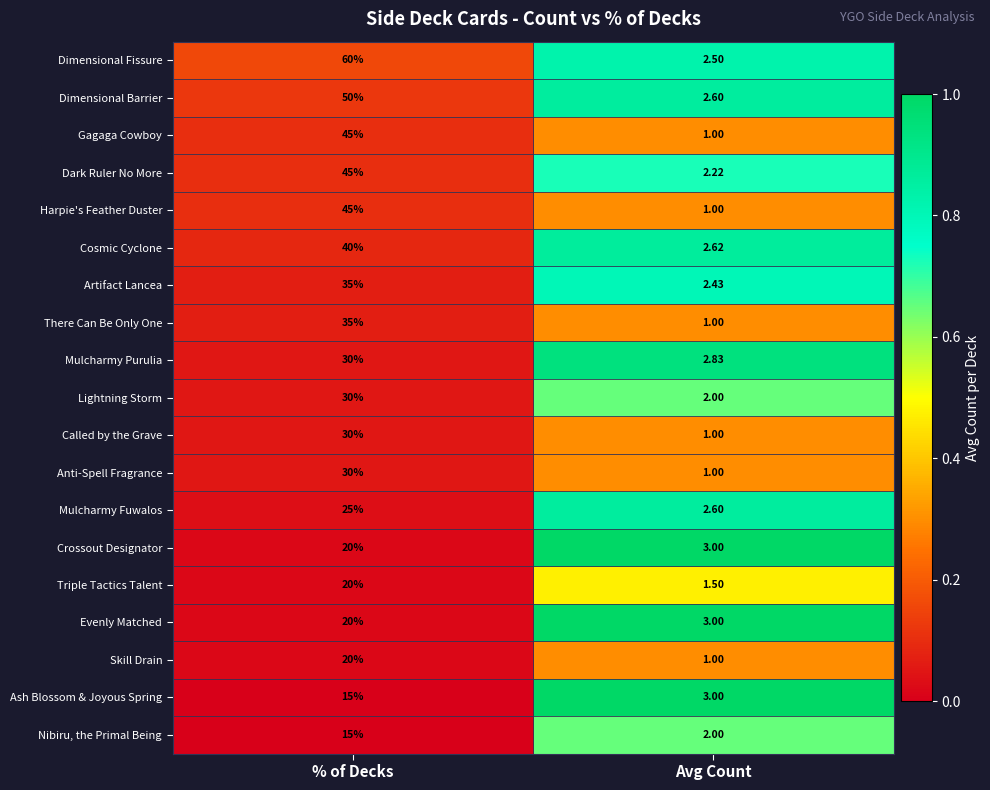

Which series has the largest total across all categories?

Dimensional Fissure